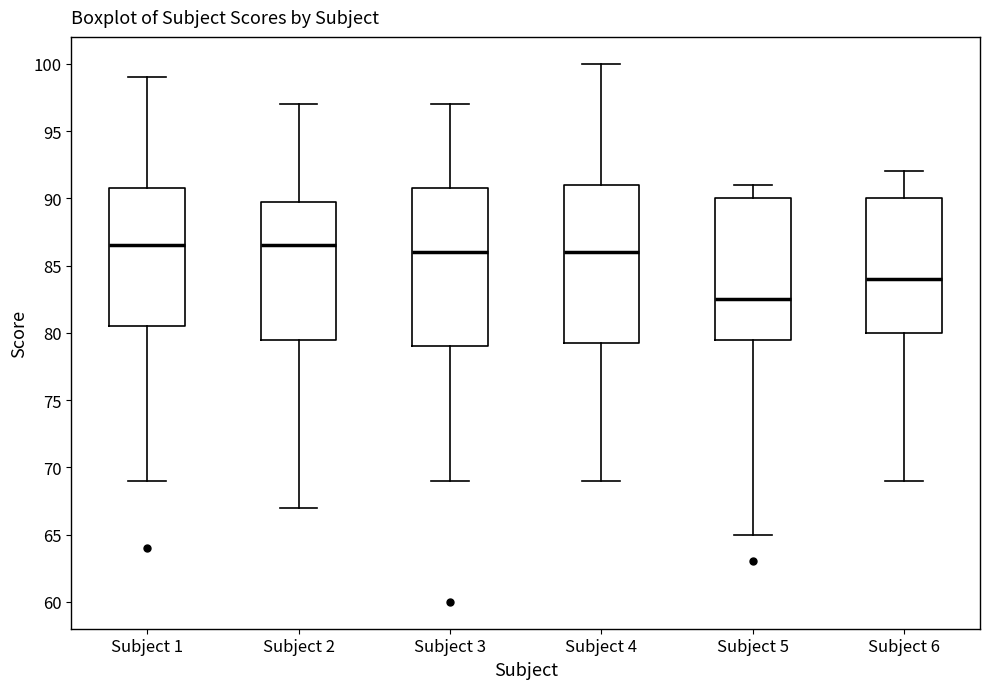

Where is the upper edge of the box for Subject 5 on the y-axis? The values are not printed on the chart, so give them approximately, as read against the axis.

90.0